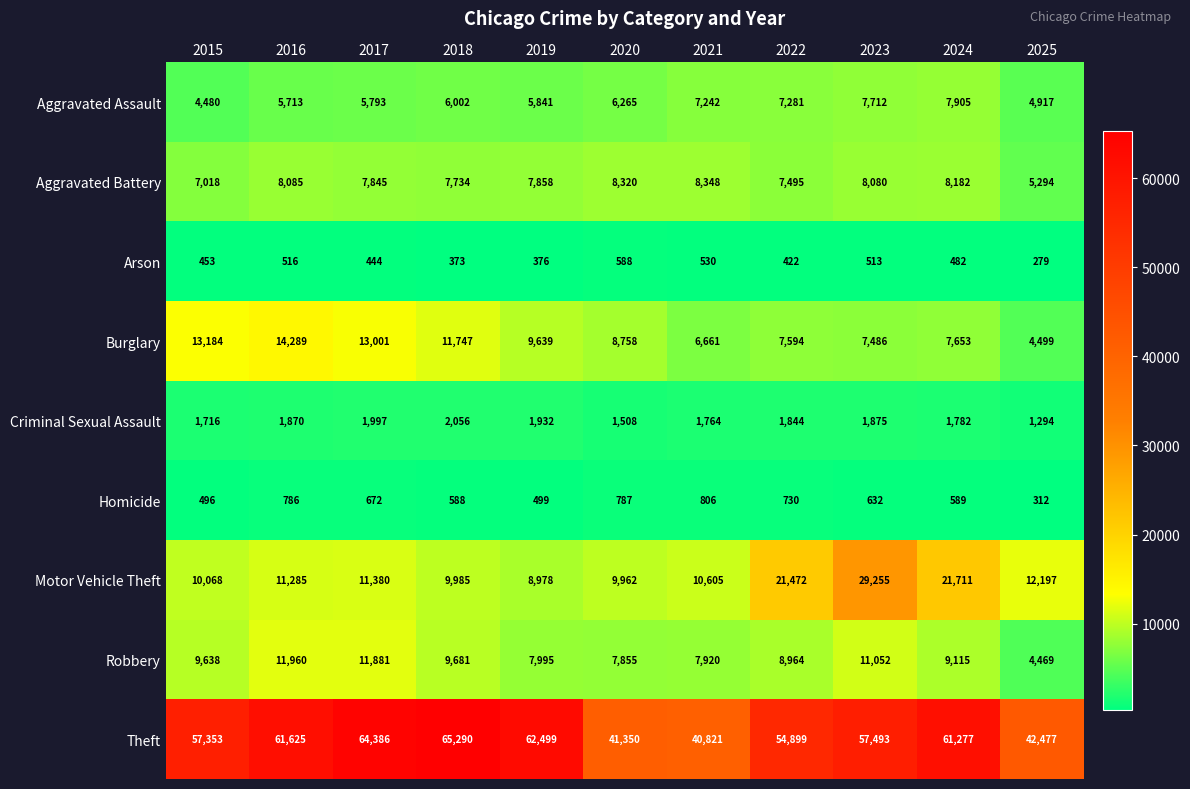

Count the number of categories in the chart.

11